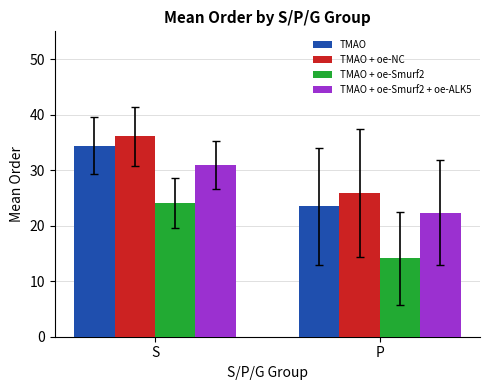

How many bars are there in each group?

4